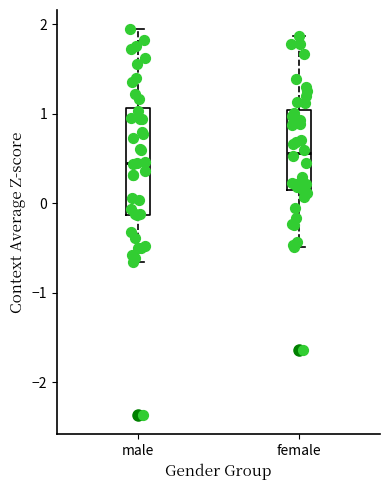

Which box has the highest median line?

female